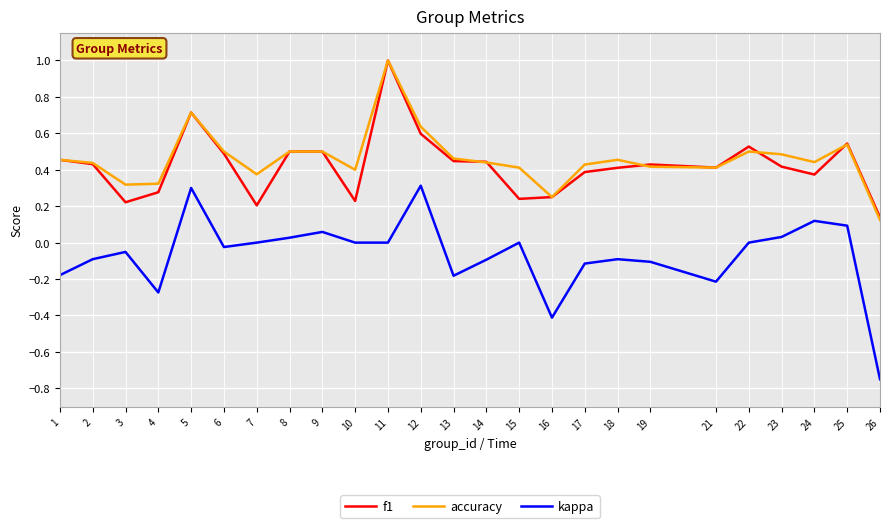

True or false: f1 has more than 1 points higher than both neighbors.

True